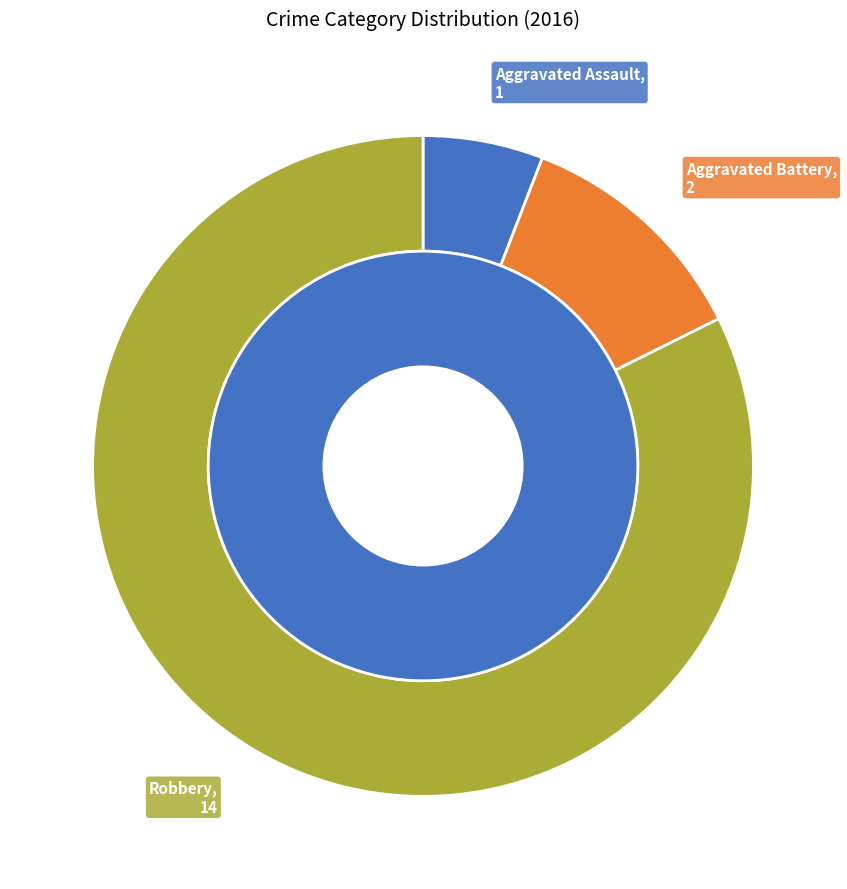

What is the largest slice in the pie chart?

Robbery